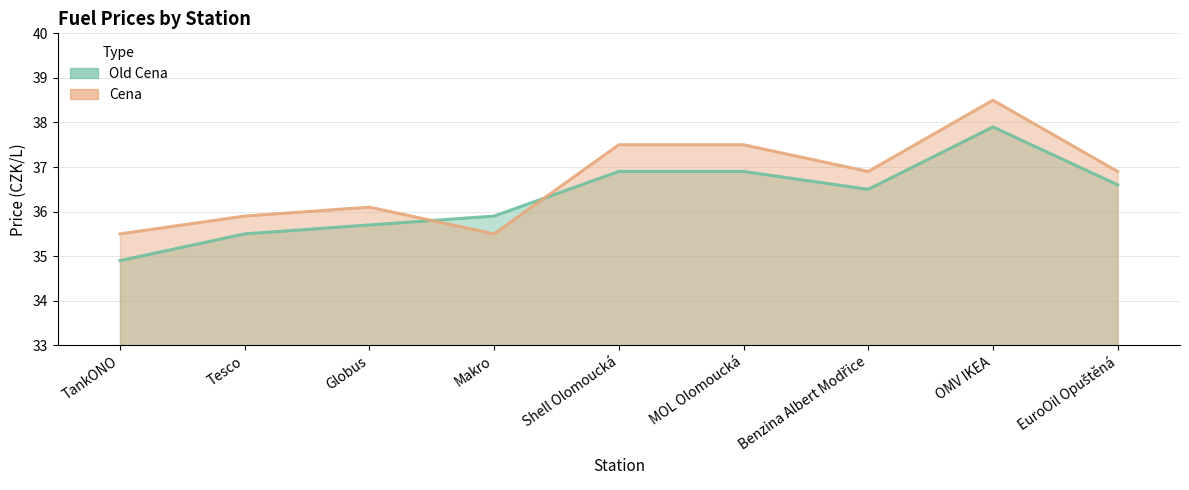

Reading right to left, transcribe all the data shown in this chart.

Old Cena: 36.6	37.9	36.5	36.9	36.9	35.9	35.7	35.5	34.9
Cena: 36.9	38.5	36.9	37.5	37.5	35.5	36.1	35.9	35.5